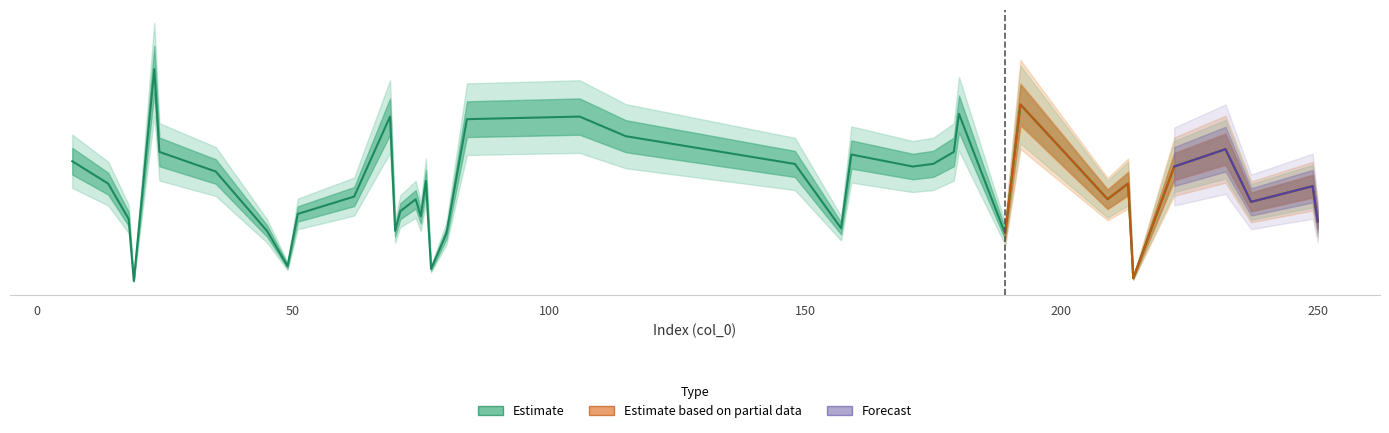

Approximately how many times larger is the value at 51 compared to 69?

0.4